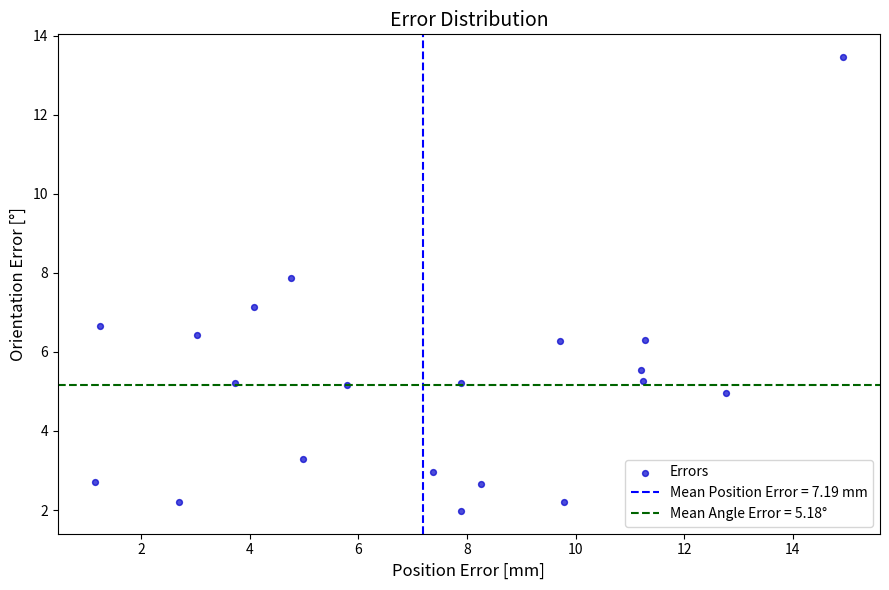

What Y value in the scatter plot is closest to 7?

7.1